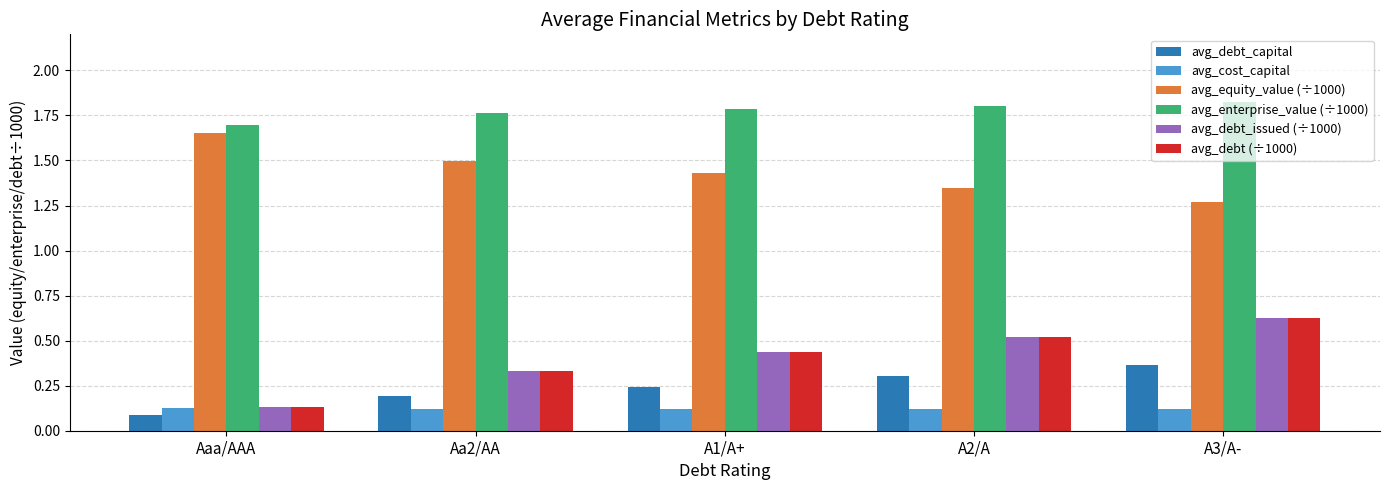

Is it true that avg_debt (÷1000) equals 0.2 at A1/A+?

False